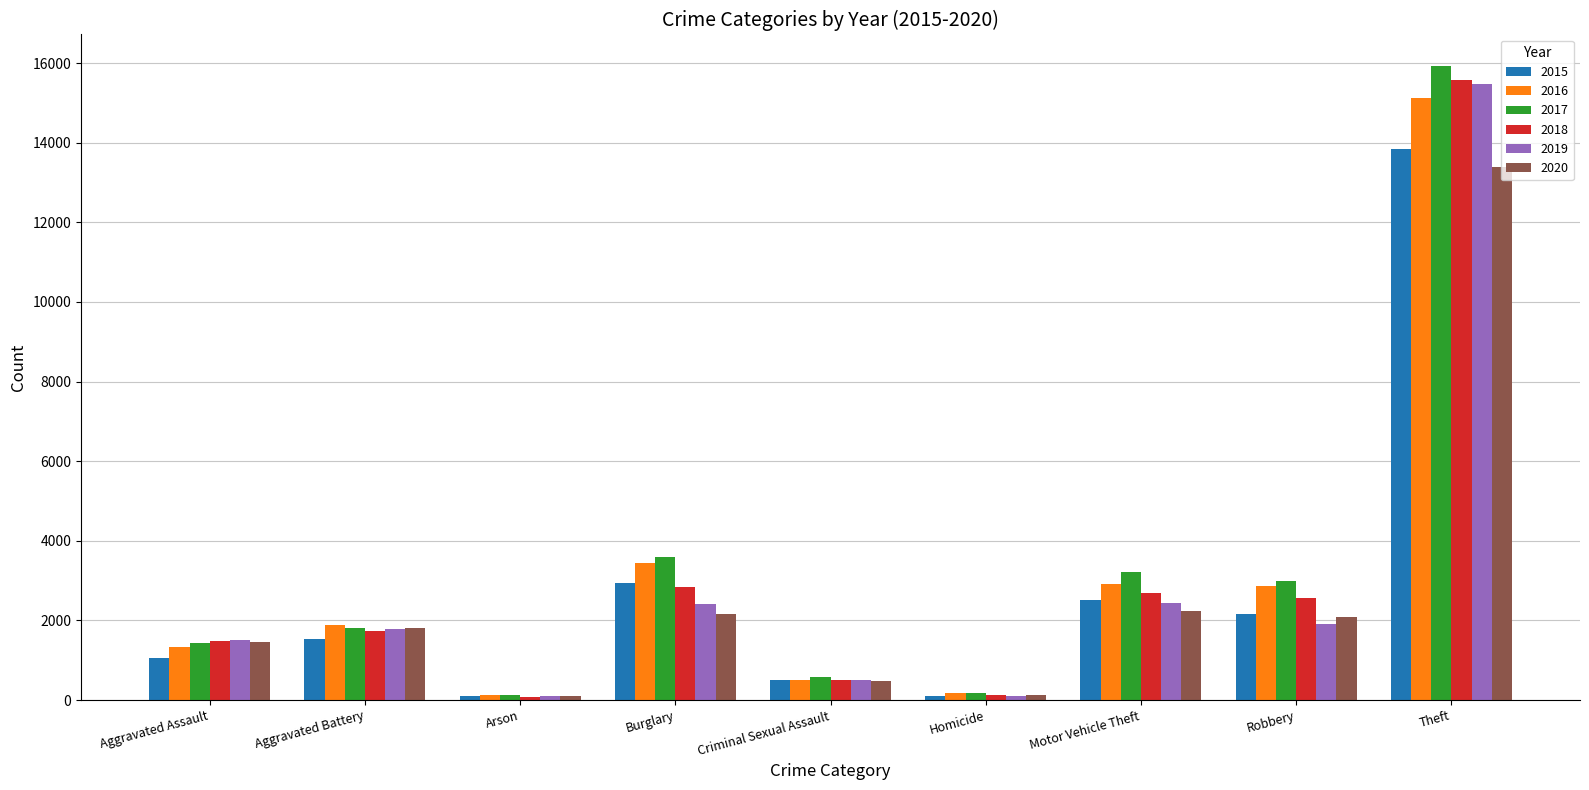

What is the greatest value displayed?

15924